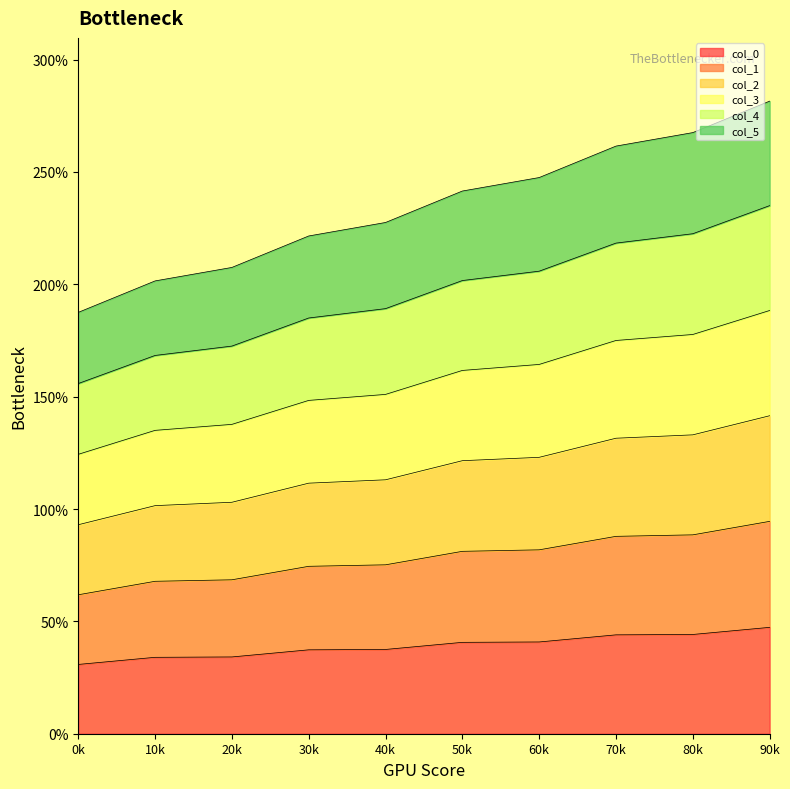

What is the maximum value for col_0?

47.3